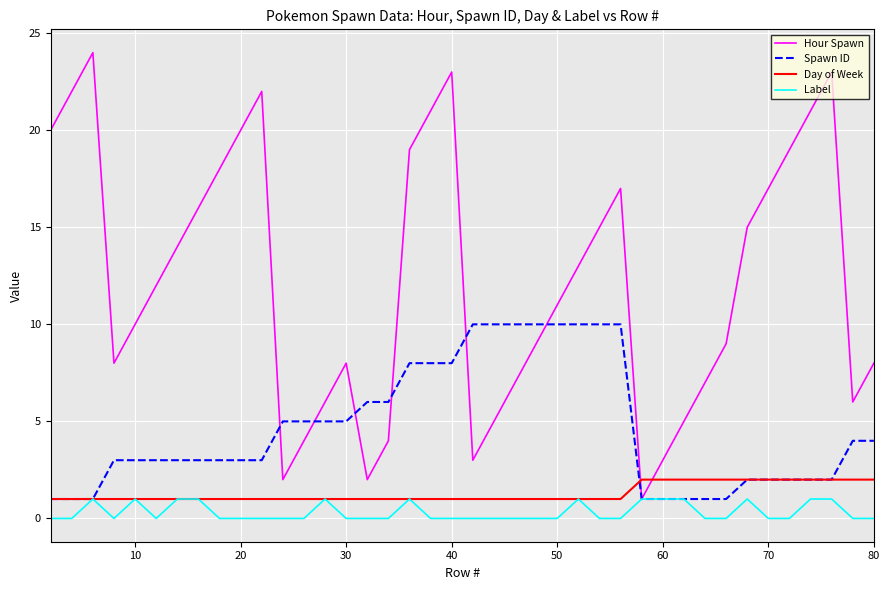

Which series has the largest total across all categories?

Hour Spawn